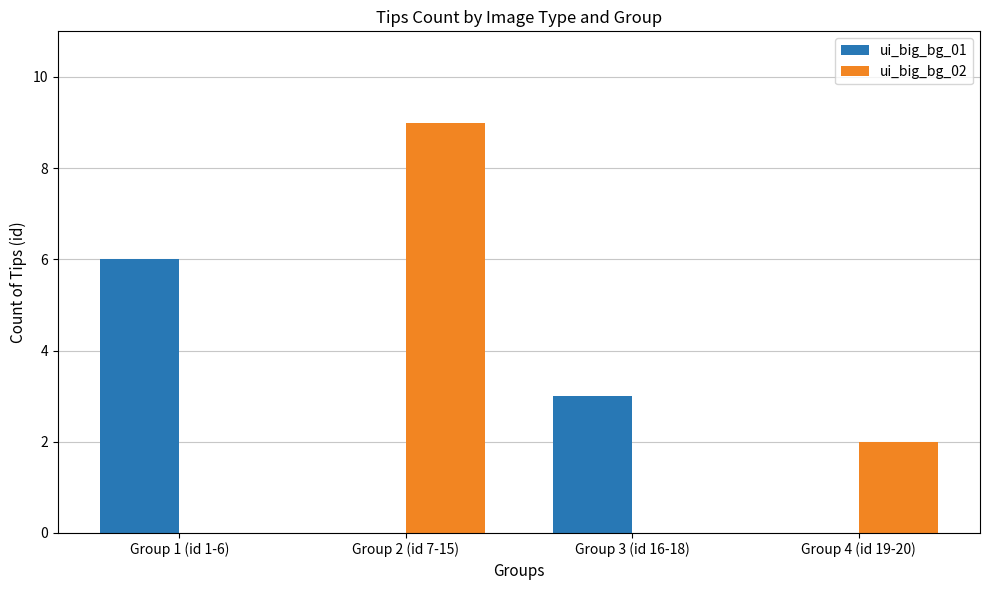

What are all the series names shown in the legend?

ui_big_bg_01, ui_big_bg_02